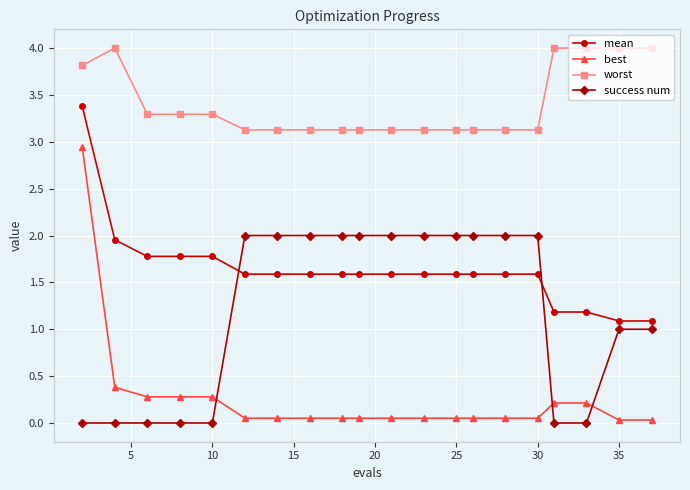

What is the average value of the mean series?

1.6